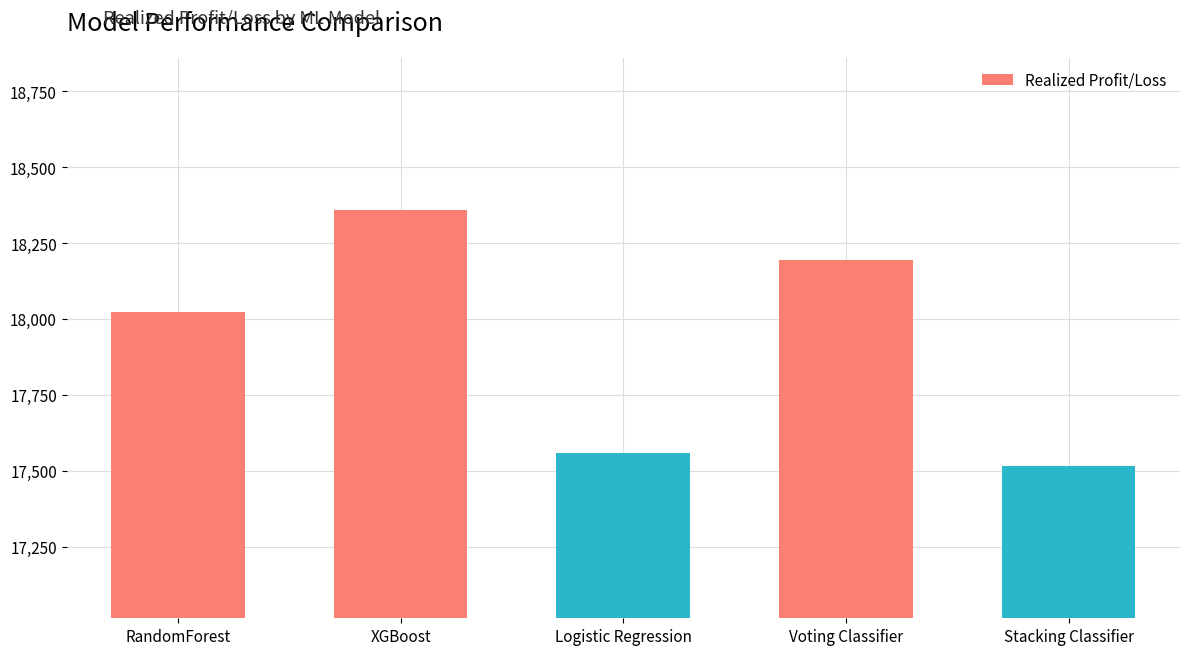

True or false: the data shows 6079.8 at RandomForest.

False